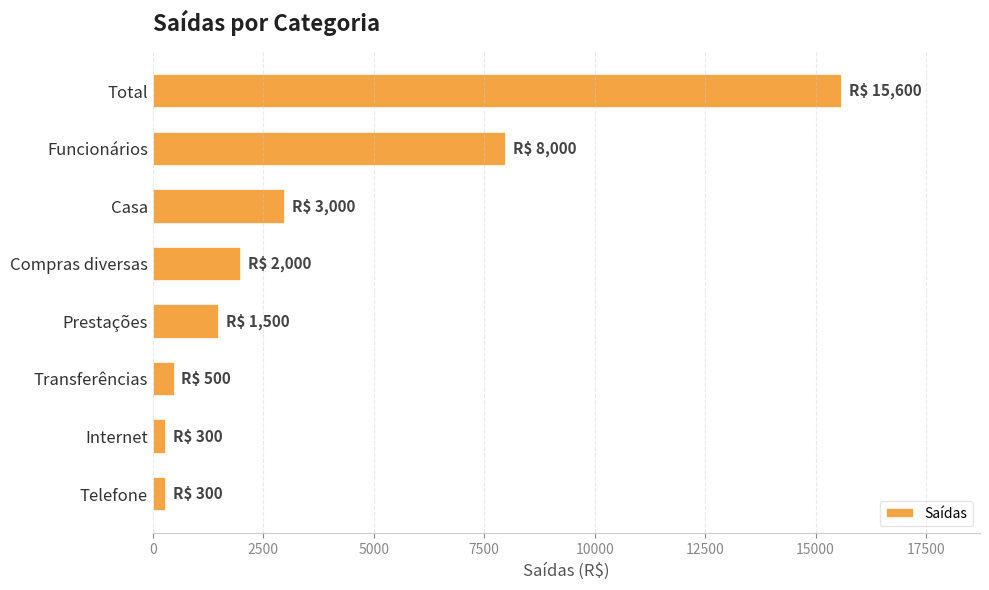

What is the difference between the second highest and second lowest values?

7700